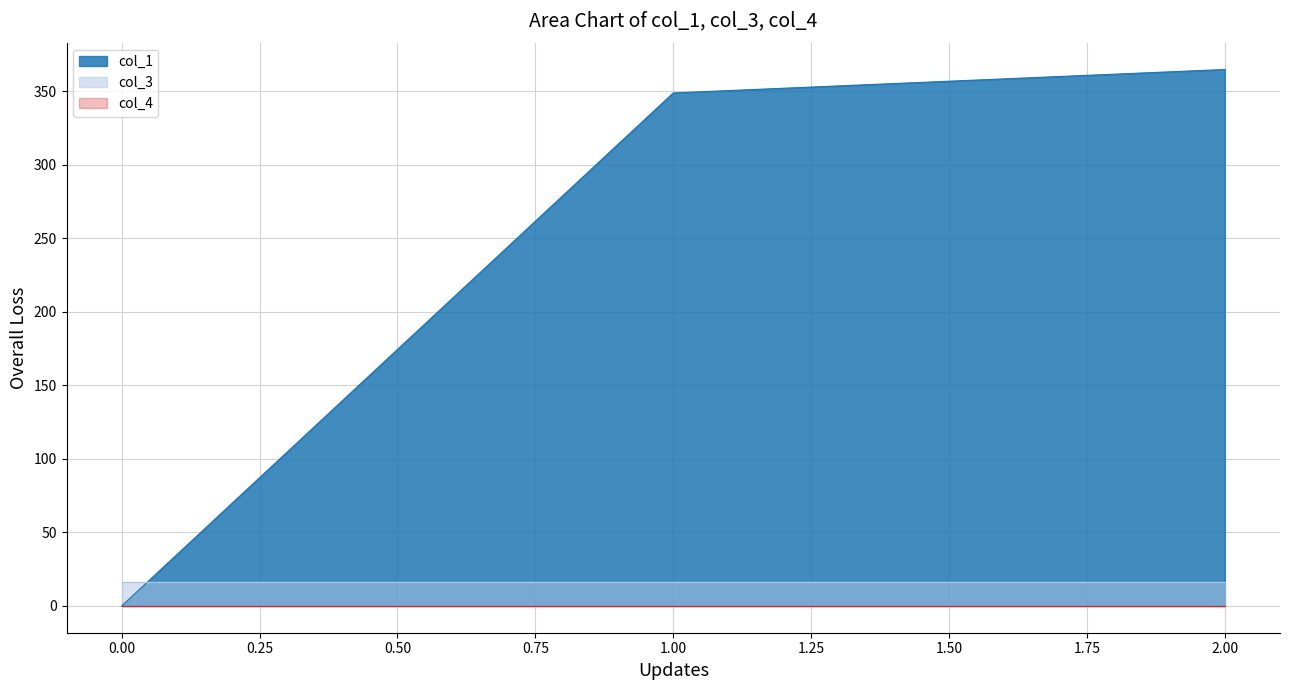

How many distinct data groups are displayed?

3